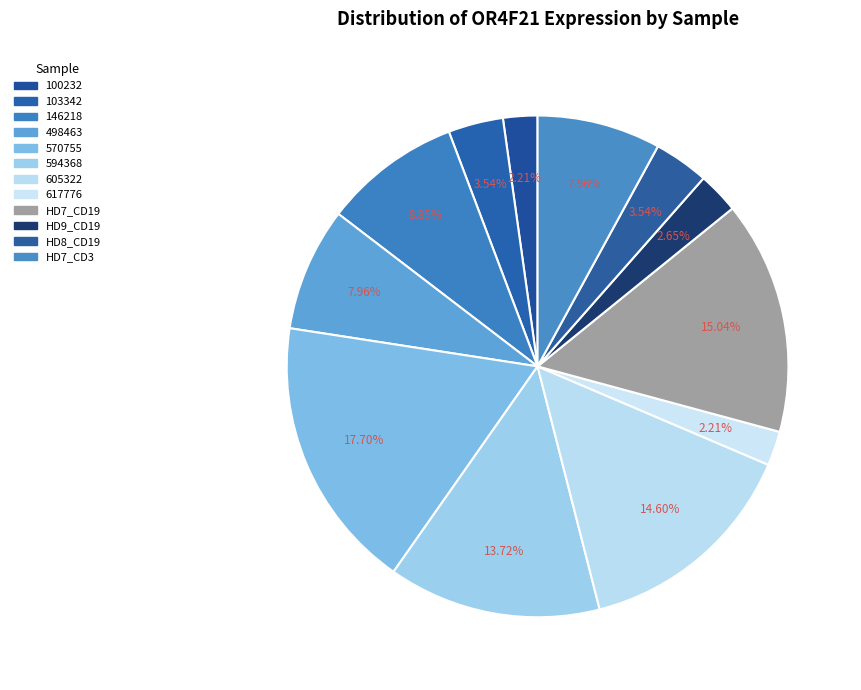

Which category has the smallest portion of the pie?

100232